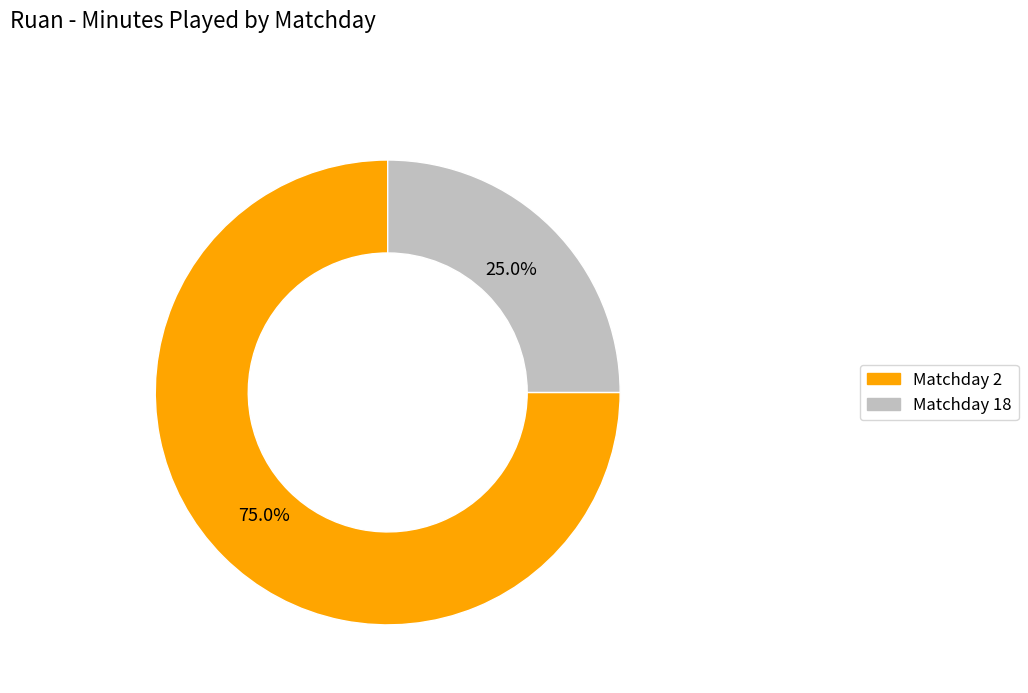

Does any single category account for the majority?

Yes